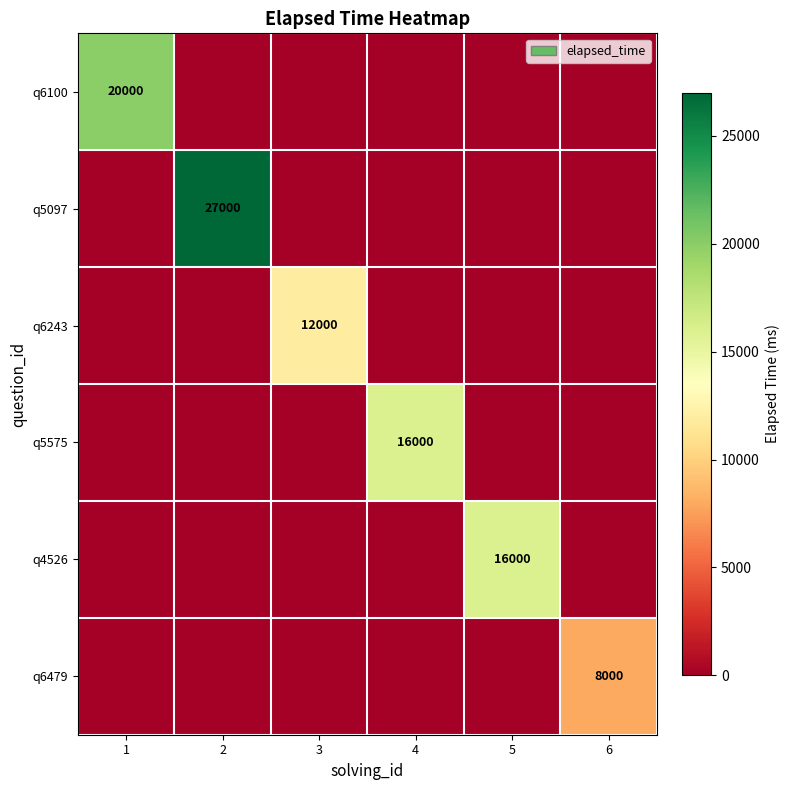

At which category is the sum across all series the highest?

2